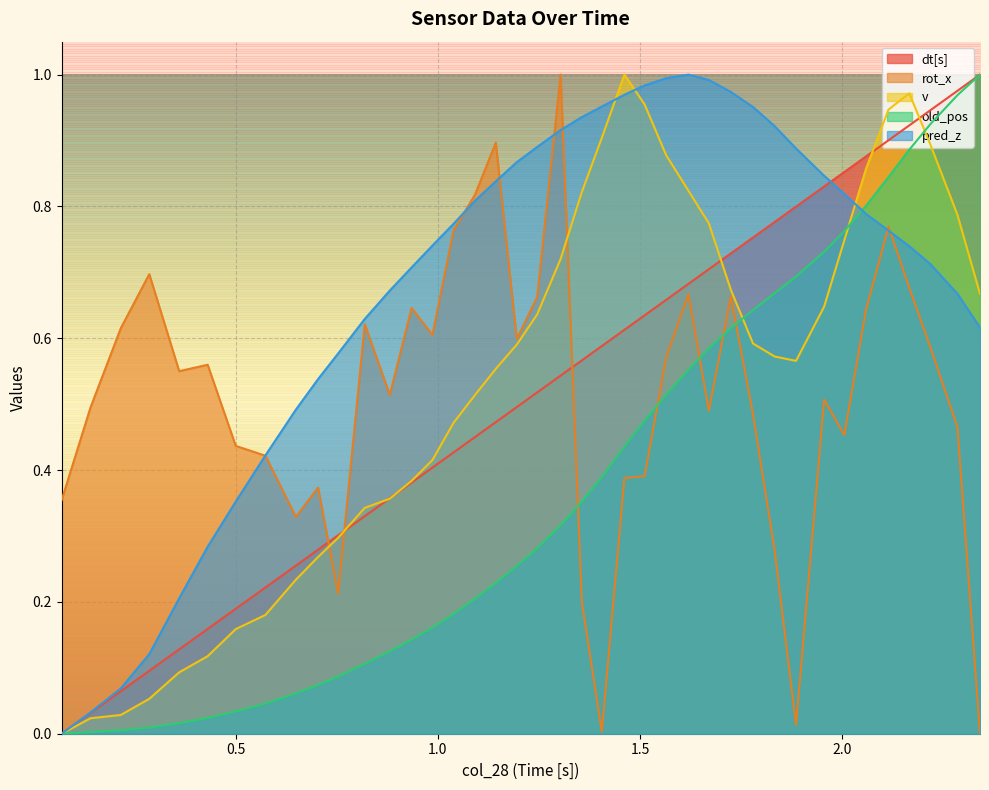

Reading left to right, extract all data points from this chart.

dt[s]: 0.0	0.0	0.1	0.1	0.1	0.2	0.2	0.2	0.3	0.3	0.3	0.3	0.4	0.4	0.4	0.4	0.5	0.5	0.5	0.5	0.5	0.6	0.6	0.6	0.6	0.7	0.7	0.7	0.7	0.8	0.8	0.8	0.8	0.9	0.9	0.9	0.9	0.9	1.0	1.0
rot_x: 0.4	0.5	0.6	0.7	0.6	0.6	0.4	0.4	0.3	0.4	0.2	0.6	0.5	0.6	0.6	0.8	0.8	0.9	0.6	0.7	1.0	0.2	0.0	0.4	0.4	0.6	0.7	0.5	0.7	0.5	0.3	0.0	0.5	0.5	0.6	0.8	0.7	0.6	0.5	0.0
v: 0.0	0.0	0.0	0.1	0.1	0.1	0.2	0.2	0.2	0.3	0.3	0.3	0.4	0.4	0.4	0.5	0.5	0.6	0.6	0.6	0.7	0.8	0.9	1.0	1.0	0.9	0.8	0.8	0.7	0.6	0.6	0.6	0.6	0.7	0.9	0.9	1.0	0.9	0.8	0.7
old_pos: 0.0	0.0	0.0	0.0	0.0	0.0	0.0	0.0	0.1	0.1	0.1	0.1	0.1	0.1	0.2	0.2	0.2	0.2	0.3	0.3	0.3	0.4	0.4	0.4	0.5	0.5	0.6	0.6	0.6	0.6	0.7	0.7	0.7	0.8	0.8	0.8	0.9	0.9	1.0	1.0
pred_z: 0.0	0.0	0.1	0.1	0.2	0.3	0.4	0.4	0.5	0.5	0.6	0.6	0.7	0.7	0.7	0.8	0.8	0.8	0.9	0.9	0.9	0.9	1.0	1.0	1.0	1.0	1.0	1.0	1.0	1.0	0.9	0.9	0.8	0.8	0.8	0.8	0.7	0.7	0.7	0.6